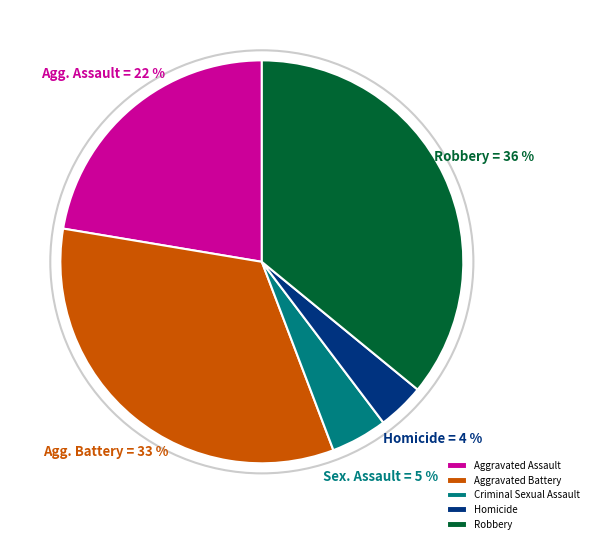

What is the largest slice in the pie chart?

Robbery